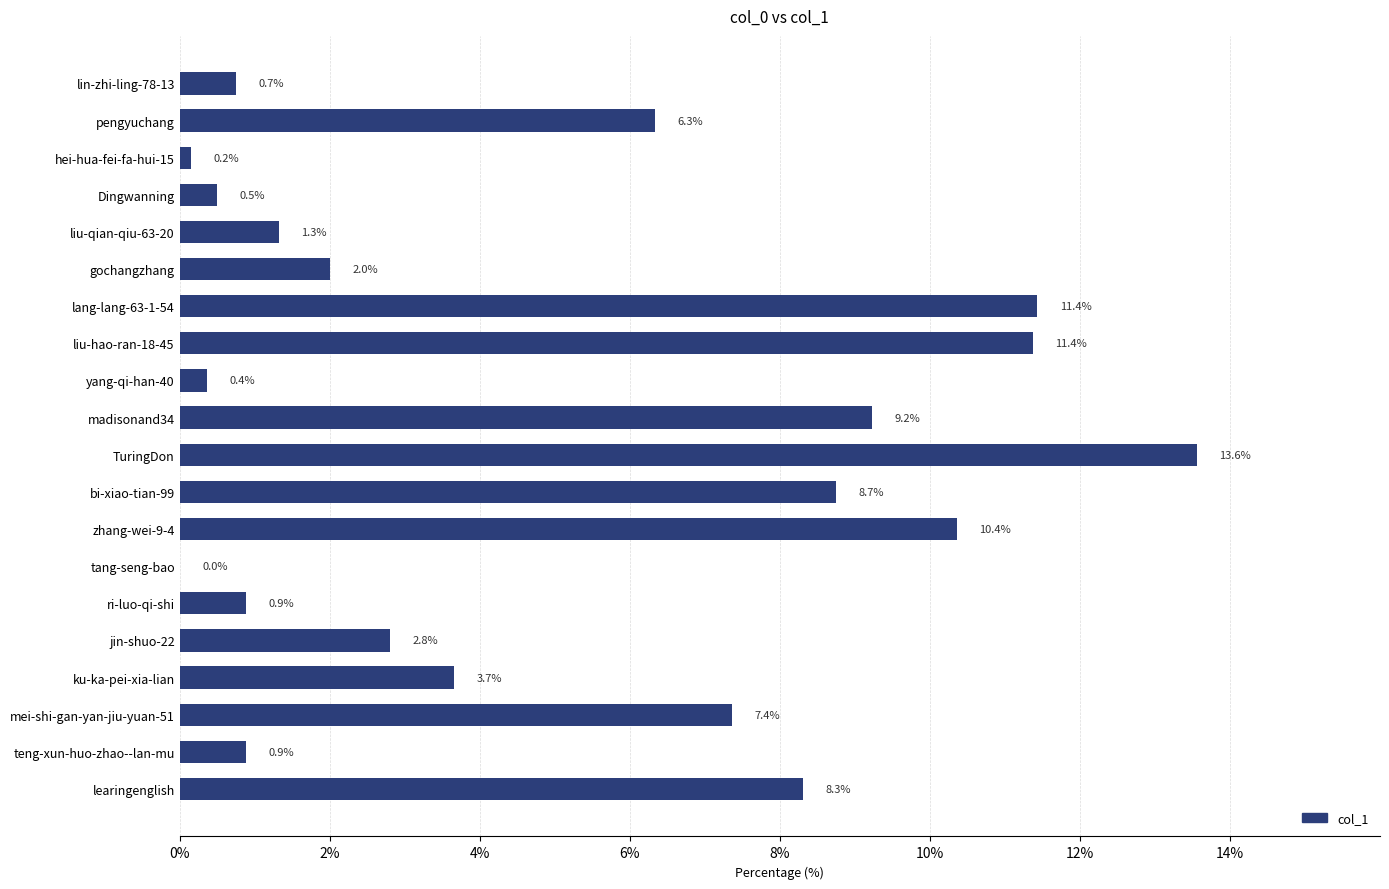

Is it true that the value at ku-ka-pei-xia-lian is 1.6?

False